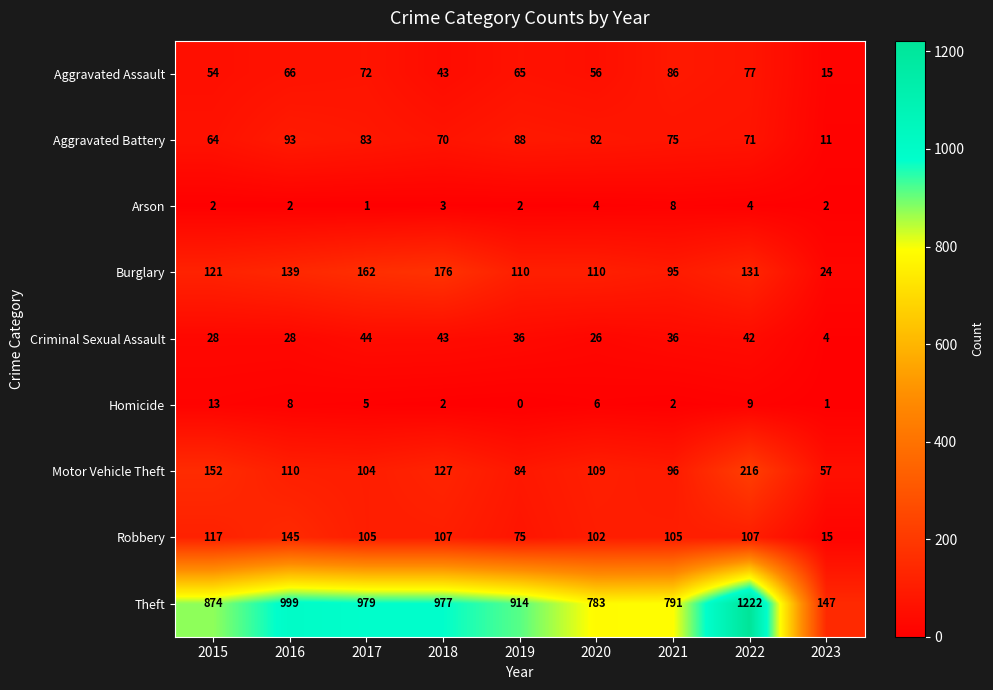

Which series changed the most between 2015 and 2019?

Motor Vehicle Theft